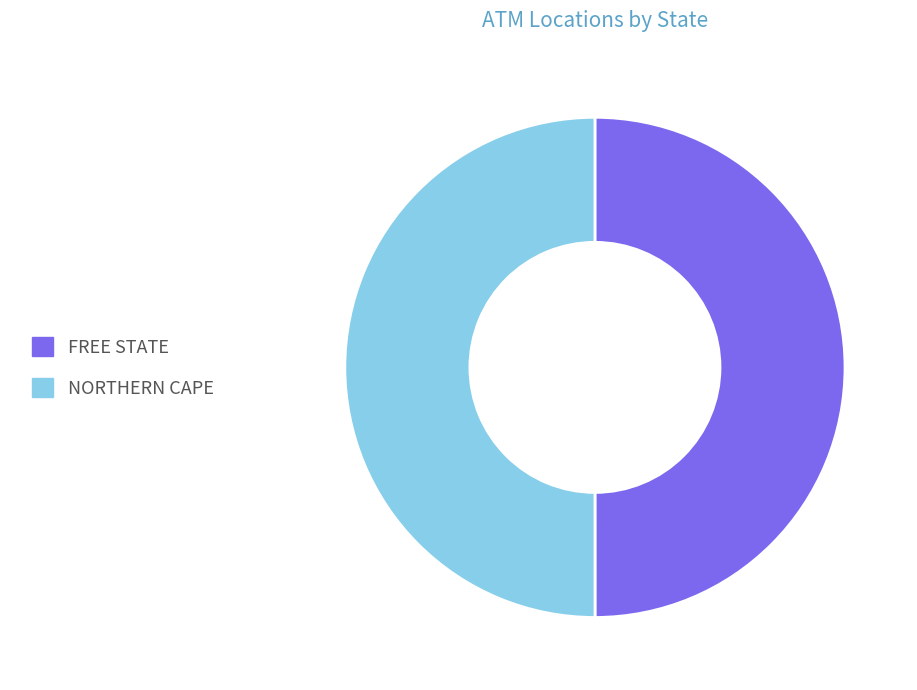

Is it true that FREE STATE is 65% of the pie?

False